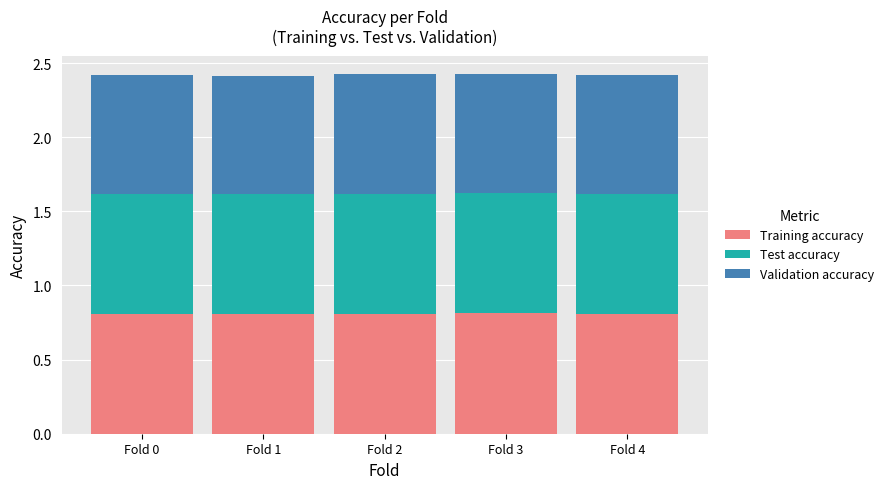

Count the number of data series in this chart.

3